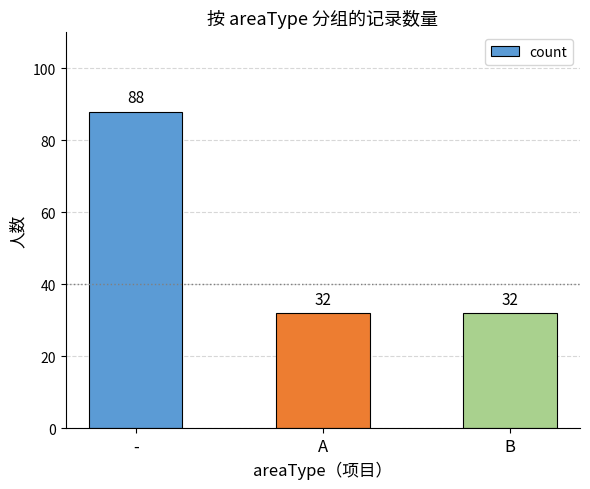

Reading right to left, transcribe all the data shown in this chart.

B=32	A=32	-=88